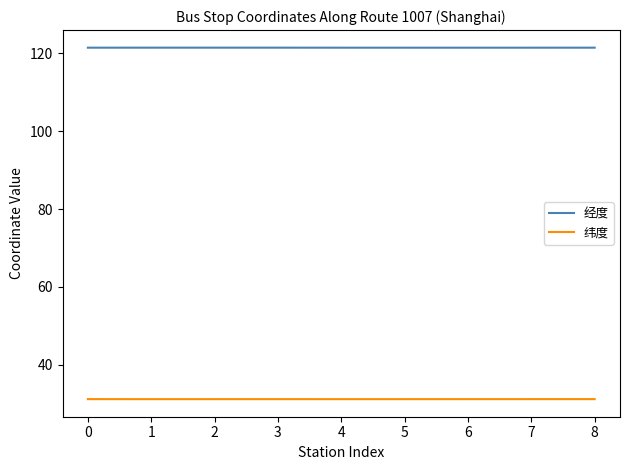

What are all the series names shown in the legend?

经度, 纬度